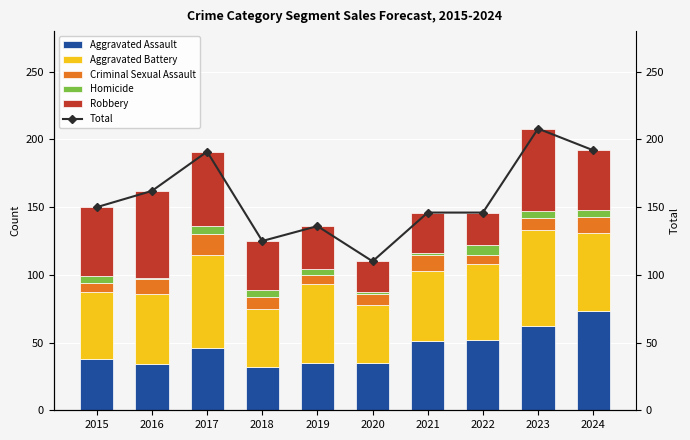

Reading left to right, extract all data points from this chart.

Aggravated Assault: 38	34	46	32	35	35	51	52	62	73
Aggravated Battery: 49	52	69	43	58	43	52	56	71	58
Criminal Sexual Assault: 7	11	15	9	7	8	12	7	9	12
Homicide: 5	1	6	5	4	1	1	7	5	5
Robbery: 51	64	55	36	32	23	30	24	61	44
Total: 150	162	191	125	136	110	146	146	208	192